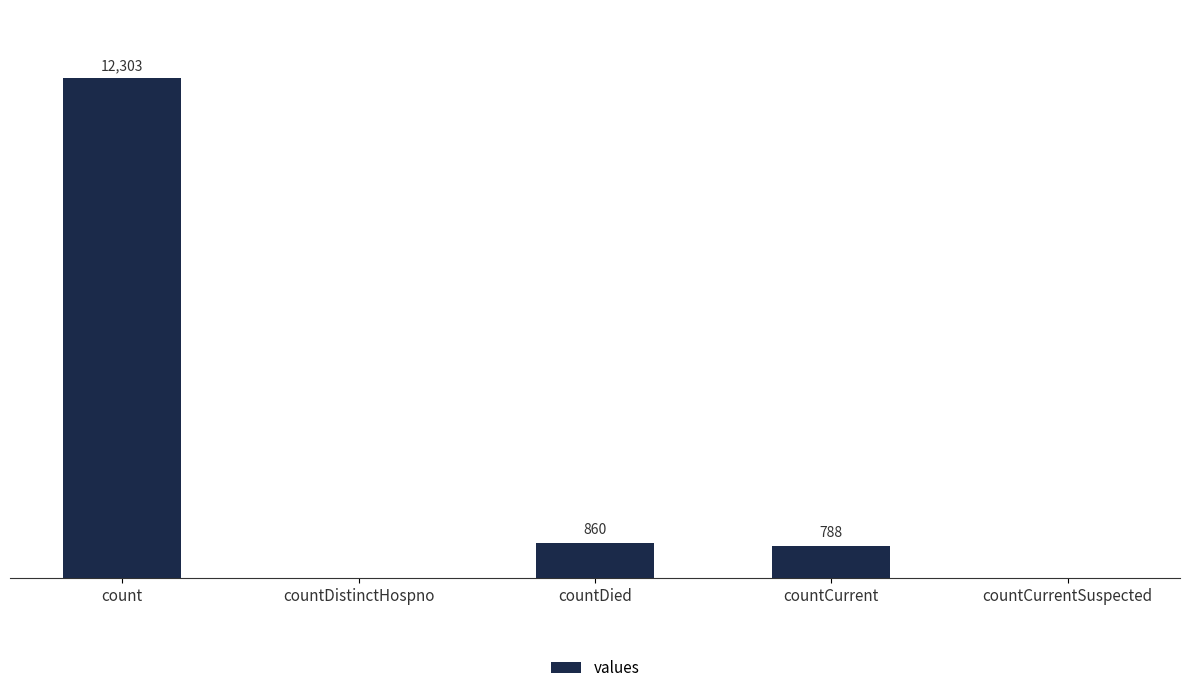

Where is the data nearest to the value 6151?

countDied